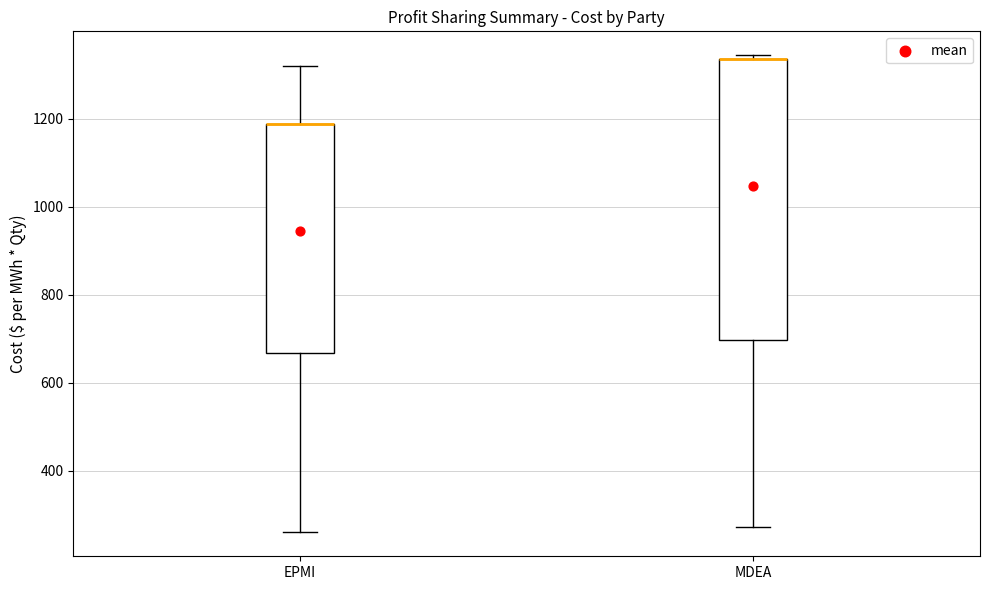

Where is the lower edge of the box for MDEA on the y-axis? The values are not printed on the chart, so give them approximately, as read against the axis.

700